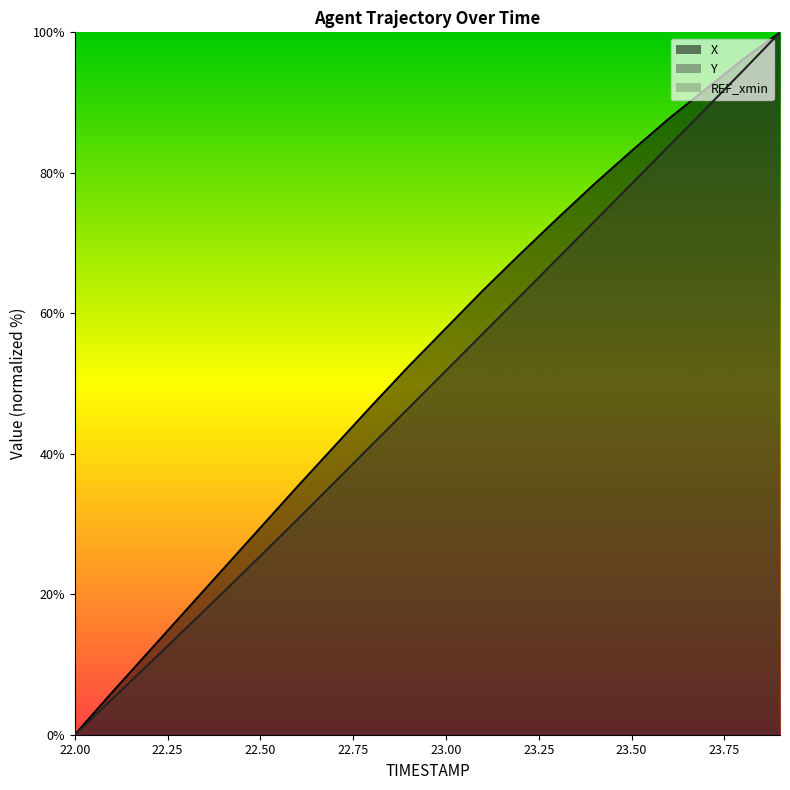

What is the difference between the highest and lowest values at 23.4?

5.3